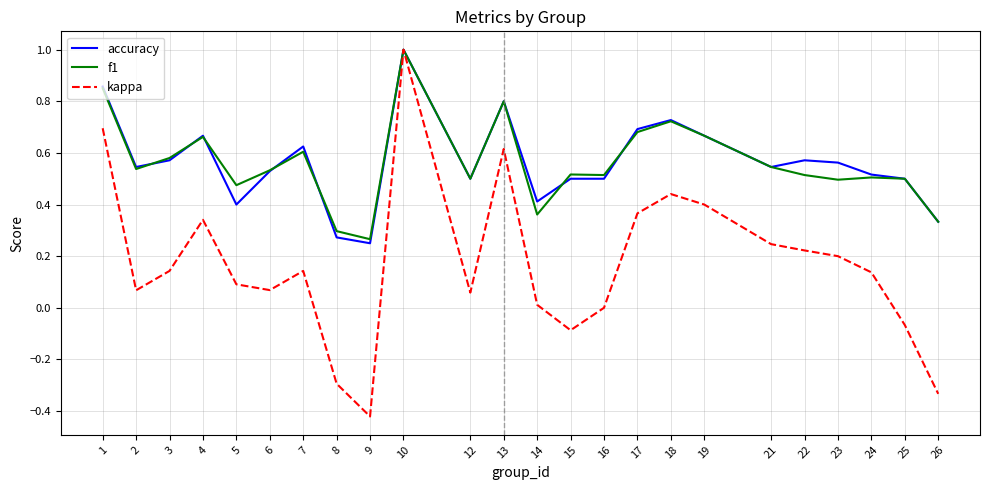

True or false: kappa has a value of 0.1 at 12.

True